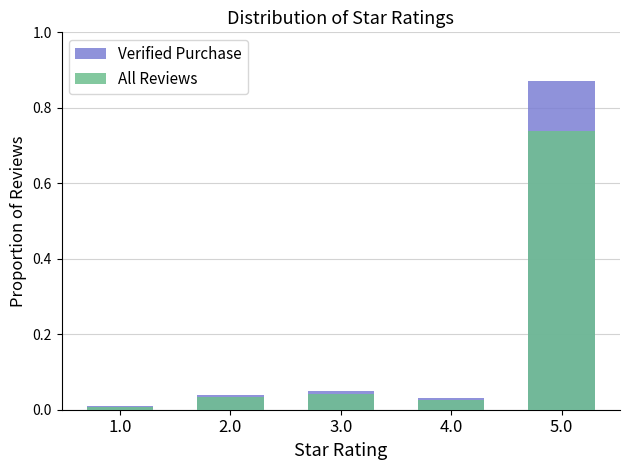

Reading left to right, list all the values displayed in this chart.

Verified Purchase: 0.0	0.0	0.1	0.0	0.9
All Reviews: 0.0	0.0	0.0	0.0	0.7